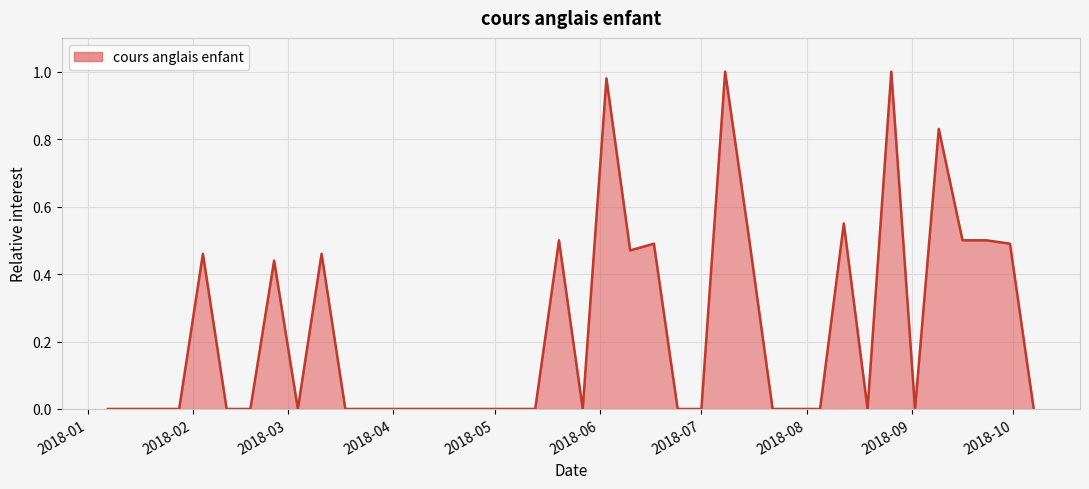

Does the chart have visible grid lines?

Yes